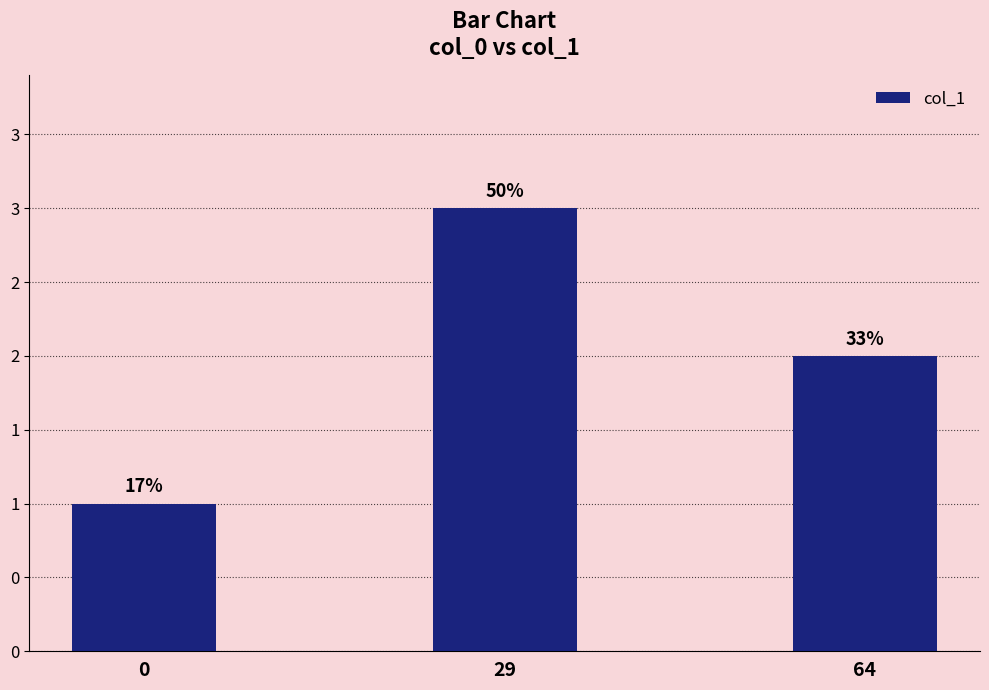

Are the bars horizontal?

No